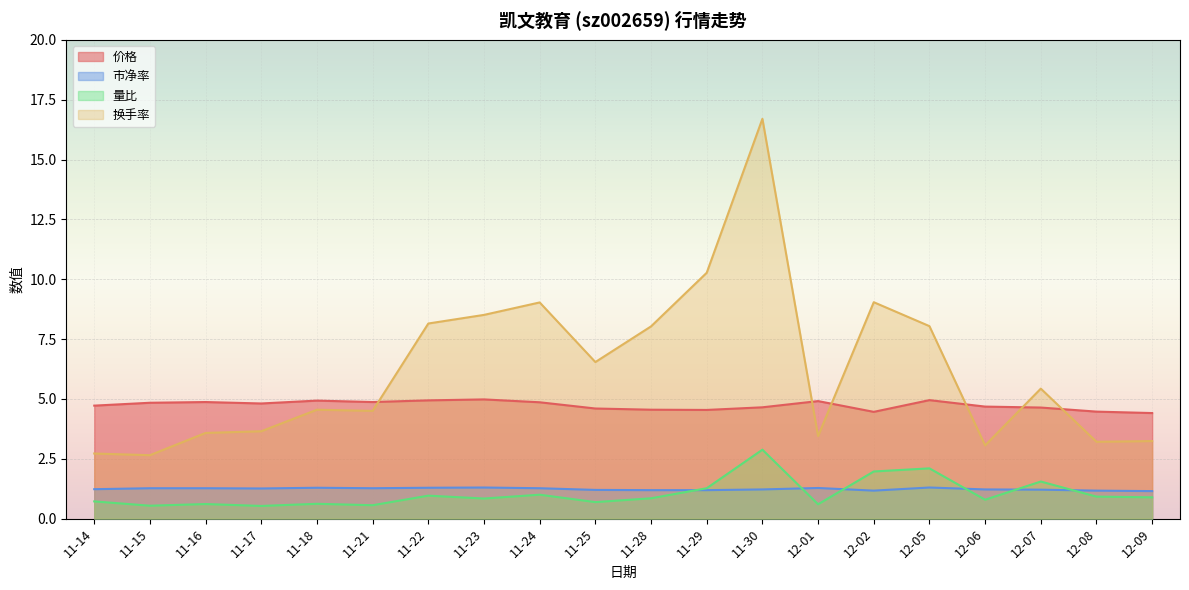

Reading left to right, list all the values displayed in this chart.

价格: 11-14=4.7	11-15=4.8	11-16=4.9	11-17=4.8	11-18=4.9	11-21=4.9	11-22=4.9	11-23=5.0	11-24=4.9	11-25=4.6	11-28=4.5	11-29=4.5	11-30=4.7	12-01=4.9	12-02=4.5	12-05=5.0	12-06=4.7	12-07=4.6	12-08=4.5	12-09=4.4
市净率: 11-14=1.2	11-15=1.3	11-16=1.3	11-17=1.3	11-18=1.3	11-21=1.3	11-22=1.3	11-23=1.3	11-24=1.3	11-25=1.2	11-28=1.2	11-29=1.2	11-30=1.2	12-01=1.3	12-02=1.2	12-05=1.3	12-06=1.2	12-07=1.2	12-08=1.2	12-09=1.1
量比: 11-14=0.7	11-15=0.5	11-16=0.6	11-17=0.5	11-18=0.6	11-21=0.6	11-22=1.0	11-23=0.8	11-24=1.0	11-25=0.7	11-28=0.8	11-29=1.3	11-30=2.9	12-01=0.6	12-02=2.0	12-05=2.1	12-06=0.8	12-07=1.6	12-08=0.9	12-09=0.9
换手率: 11-14=2.7	11-15=2.6	11-16=3.6	11-17=3.6	11-18=4.5	11-21=4.5	11-22=8.2	11-23=8.5	11-24=9.0	11-25=6.5	11-28=8.0	11-29=10.3	11-30=16.7	12-01=3.5	12-02=9.0	12-05=8.0	12-06=3.1	12-07=5.4	12-08=3.2	12-09=3.2